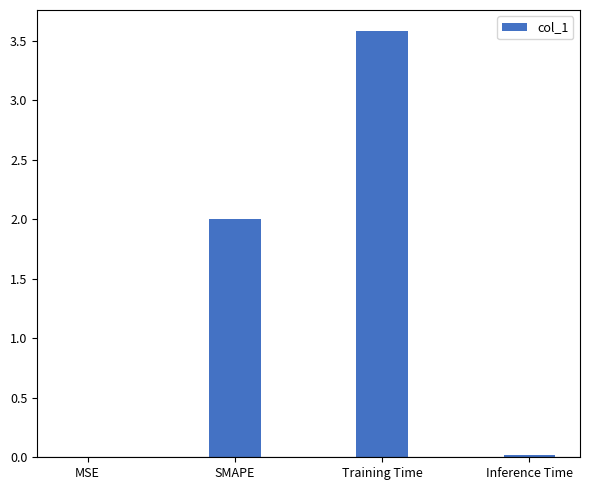

Which category has the highest value across all series?

Training Time